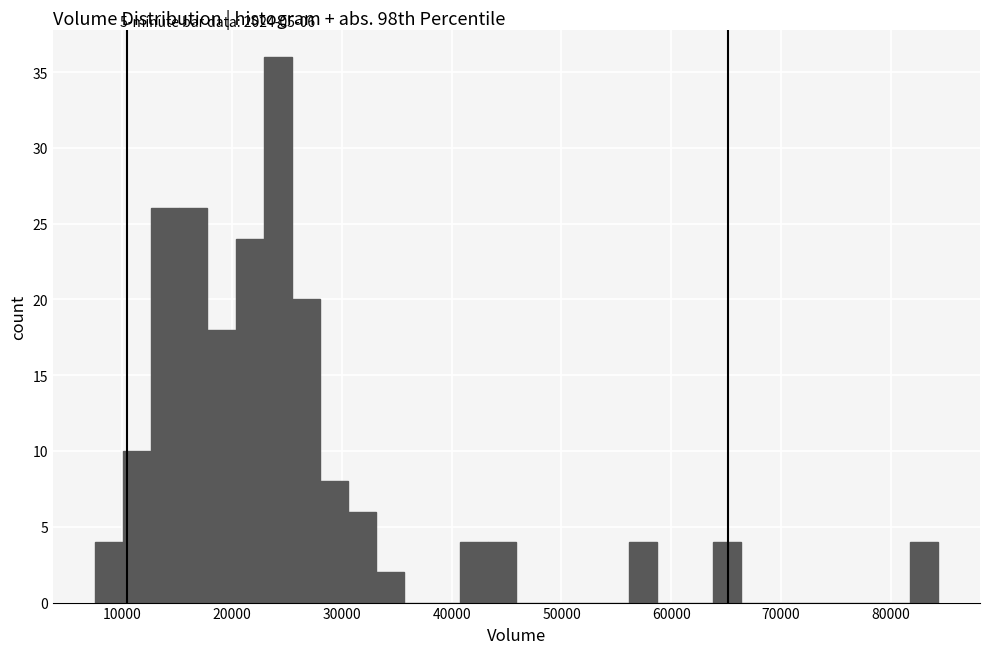

Around what value on the x-axis is the tallest bar? Give the approximate position of its centre, as read against the axis.

24000